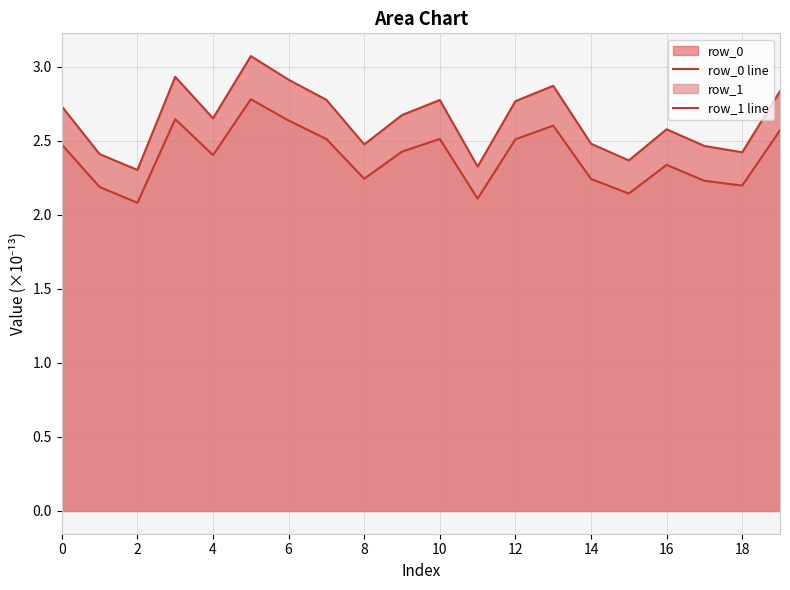

What is the maximum value for row_0 line?

3.1